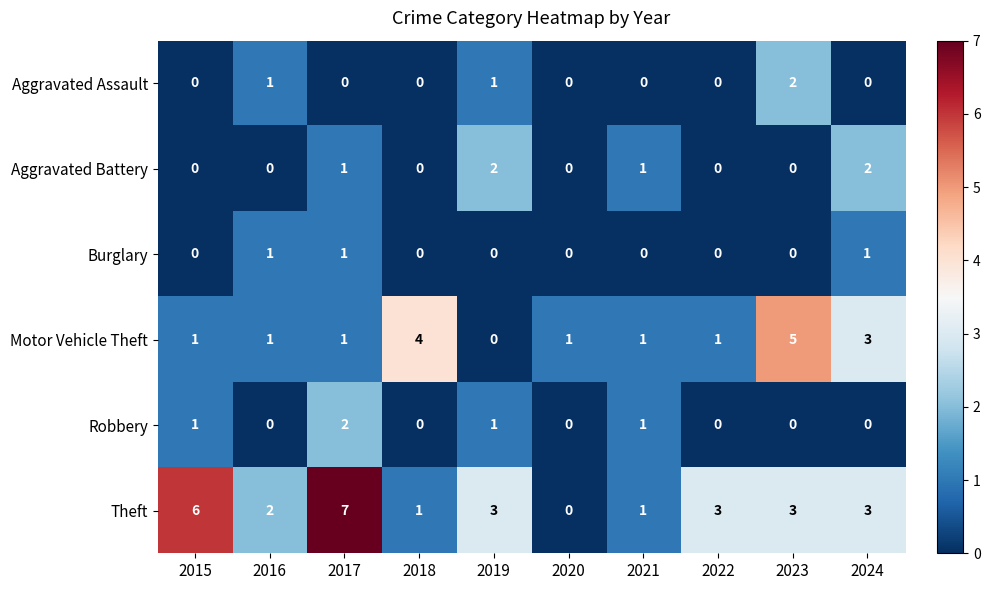

What is the total value across all series at 2017?

12